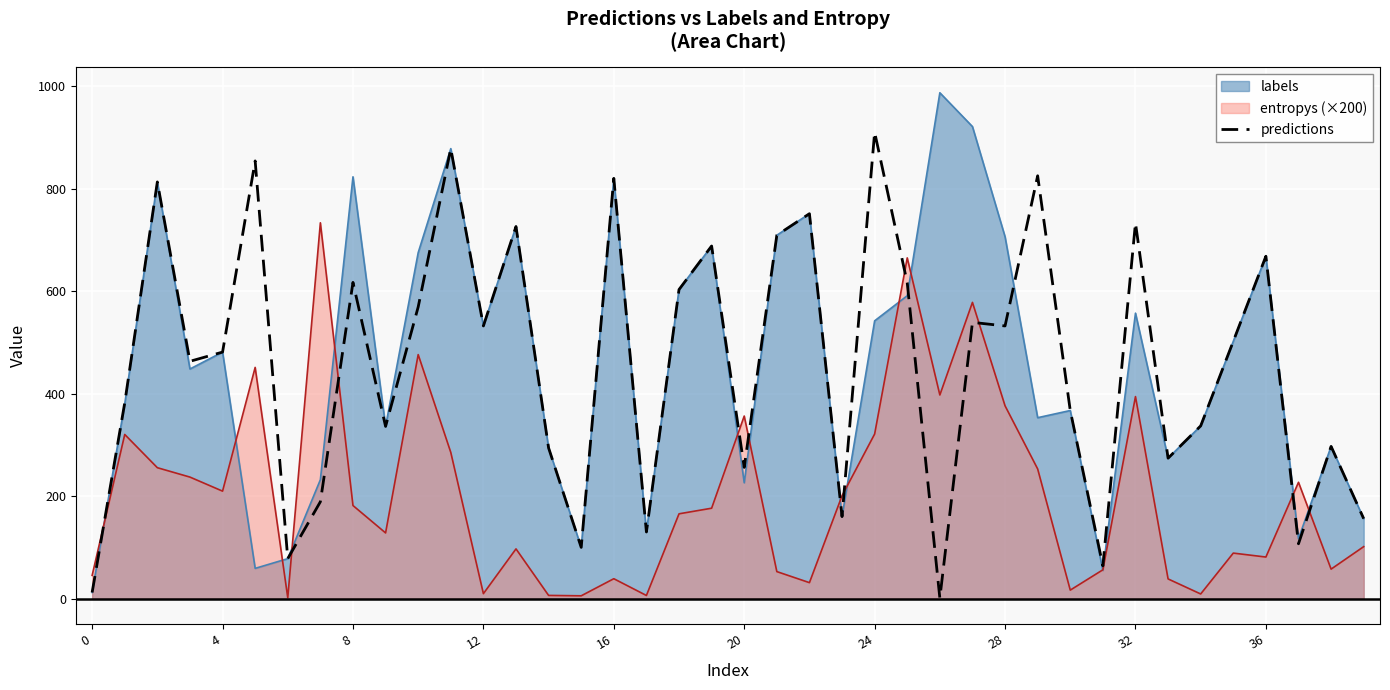

Rank the series by their maximum value, from highest to lowest.

labels, predictions, entropys (×200)